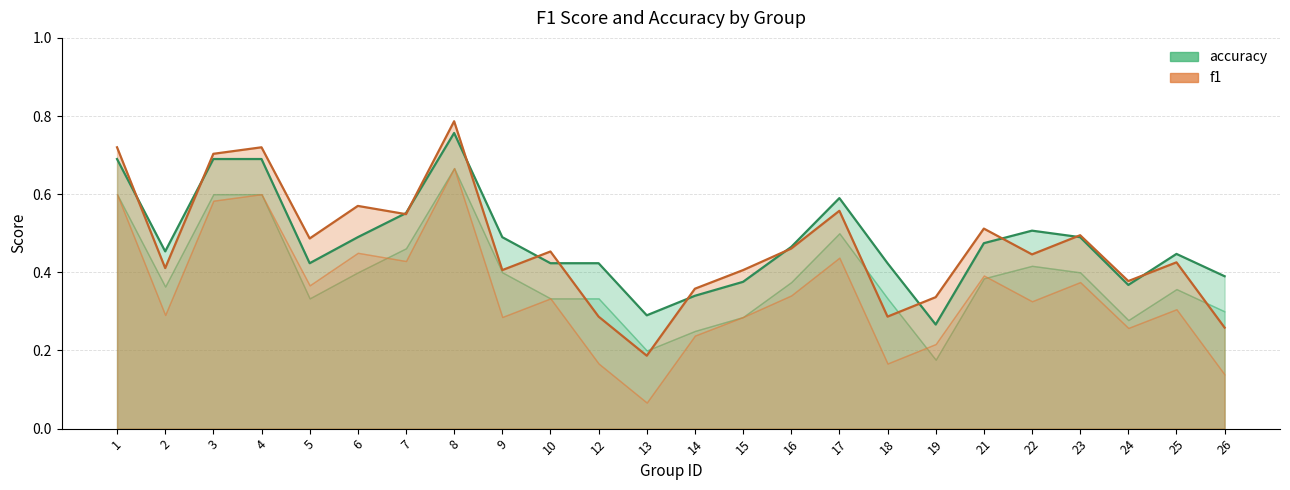

True or false: f1 has more than 0 points higher than both neighbors.

True